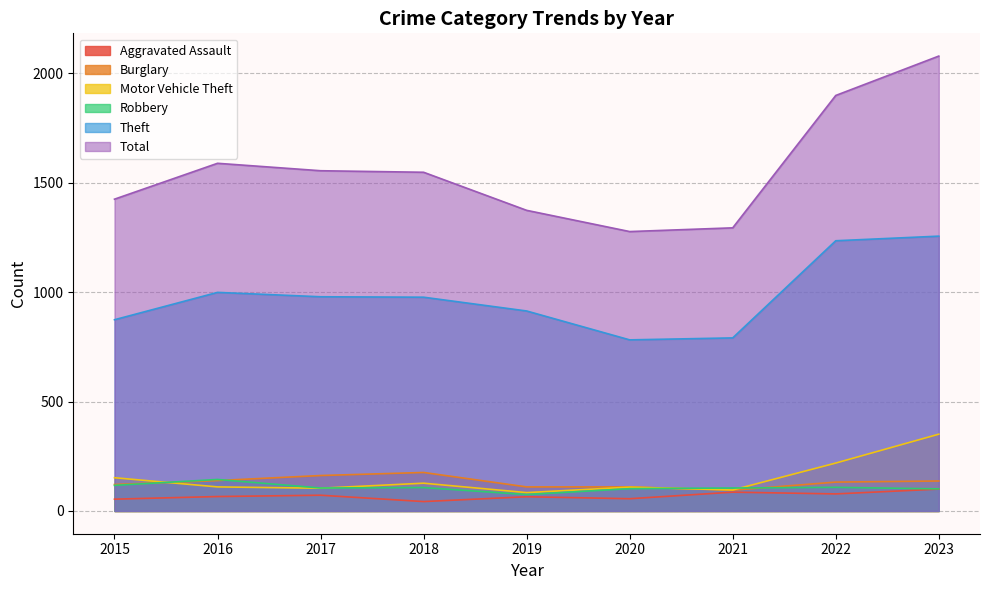

Which category has the lowest value across all series?

2018